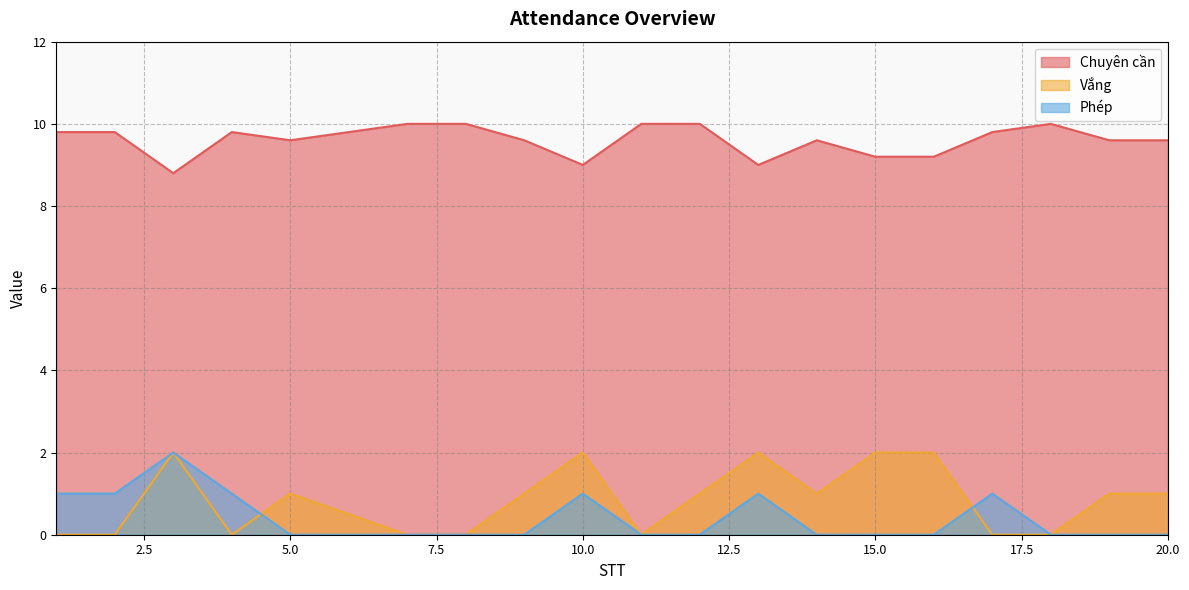

Which label corresponds to the largest value in the chart?

7